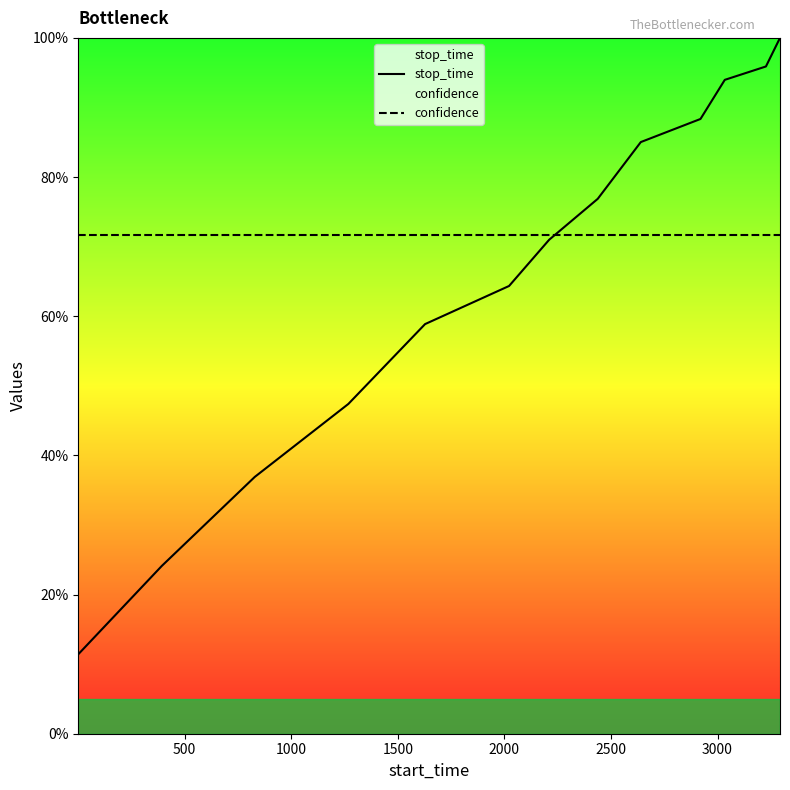

Which series has the largest total across all categories?

confidence